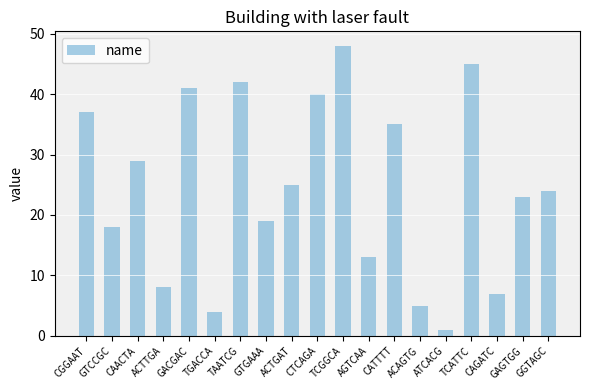

At which category does the chart reach its peak across all series?

TCGGCA